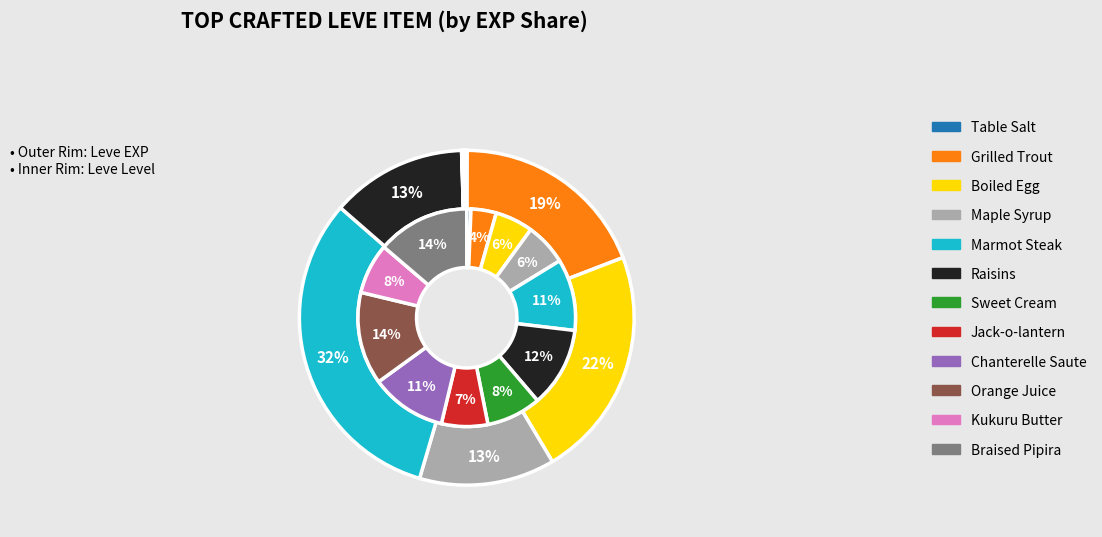

Which category has the smallest portion of the pie?

Table Salt